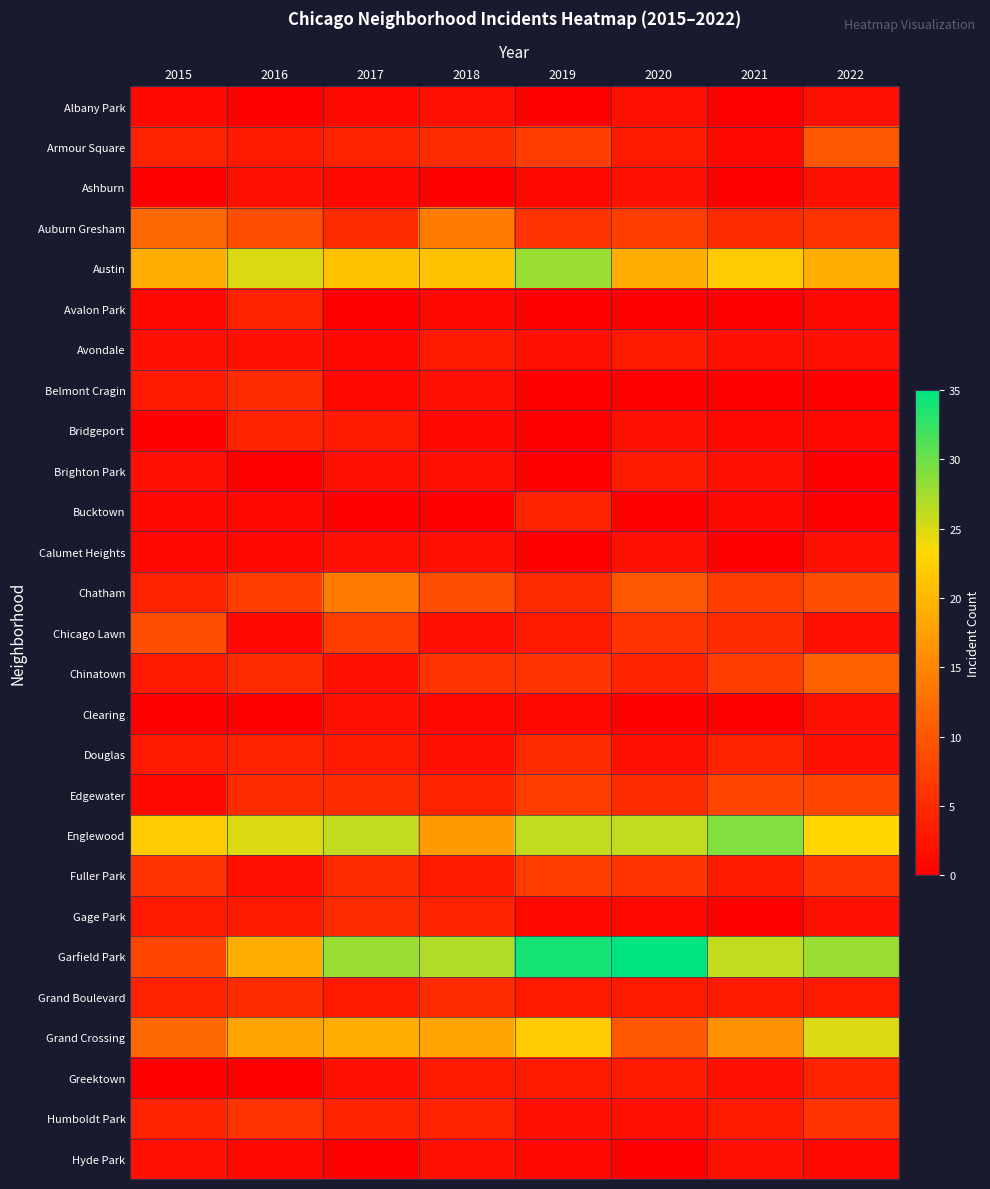

Which series has the widest spread of values?

Garfield Park